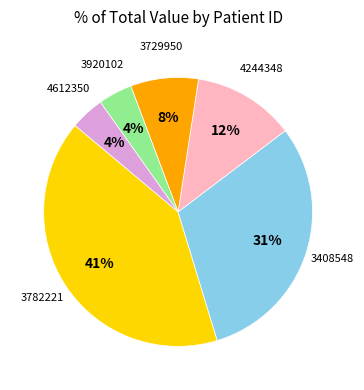

Which slice is the largest?

3782221